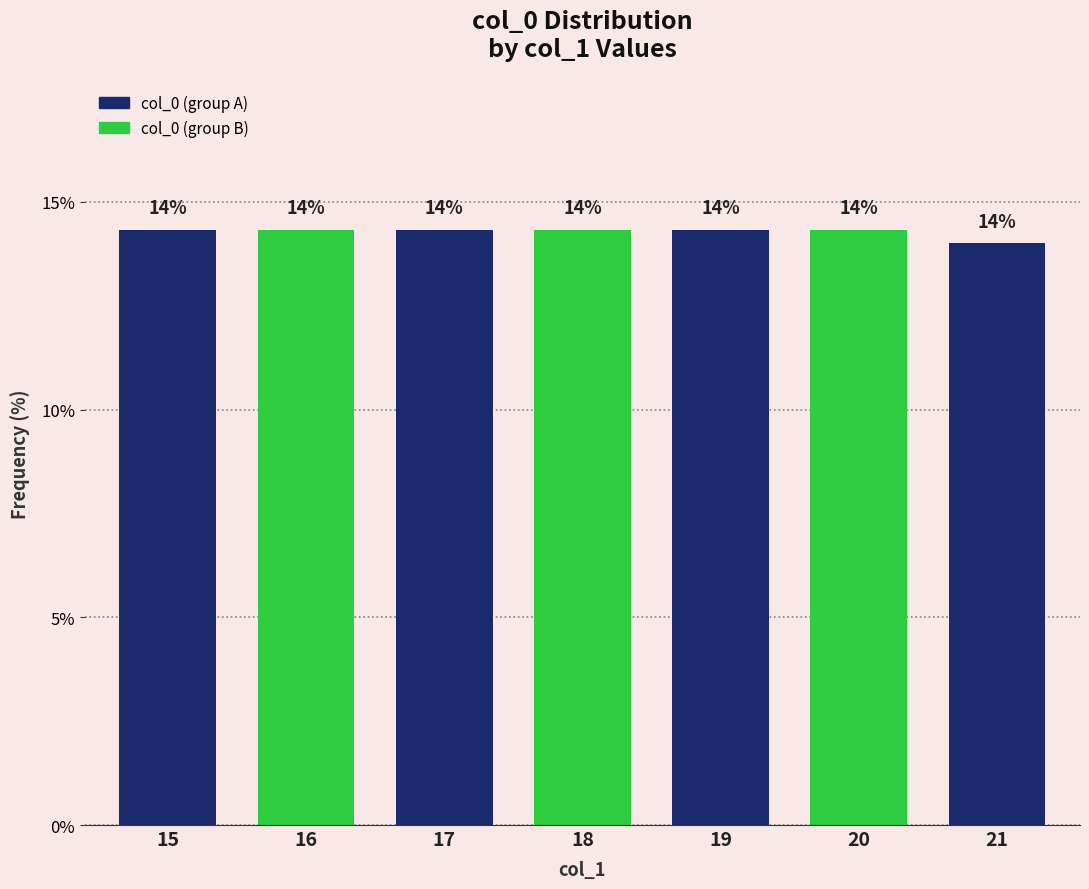

Between 16 and 21, which is larger?

16